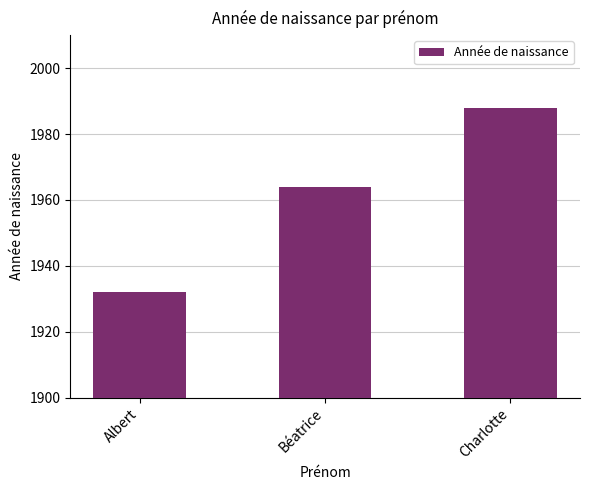

Reading left to right, transcribe all the data shown in this chart.

1932	1964	1988